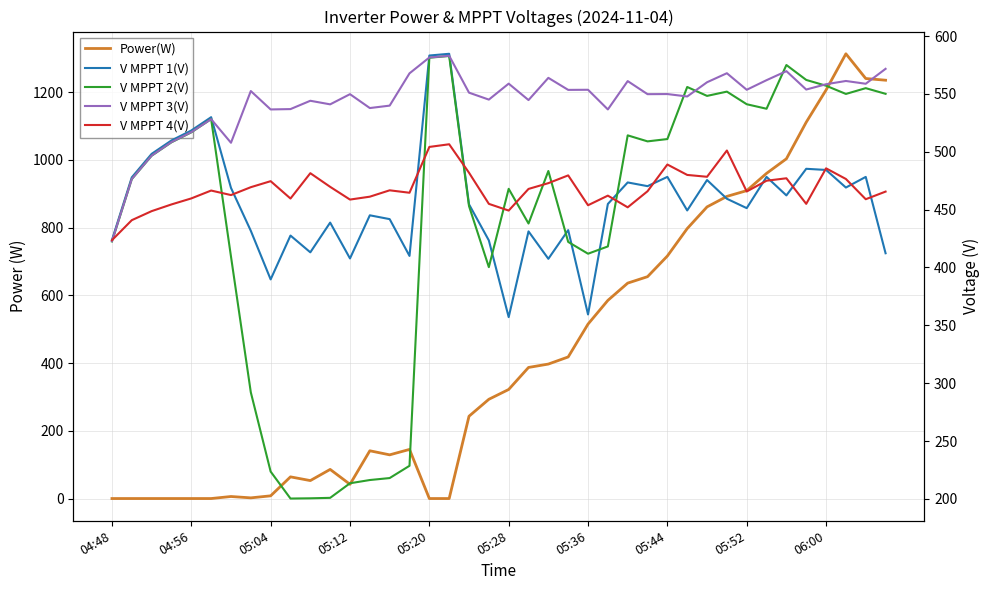

At how many categories does at least one series exceed 834?

10